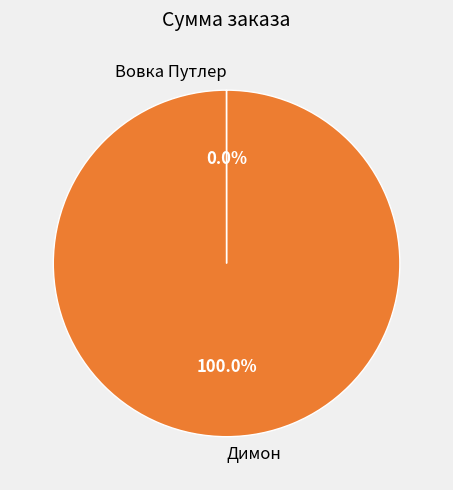

Which slice is the largest?

Димон